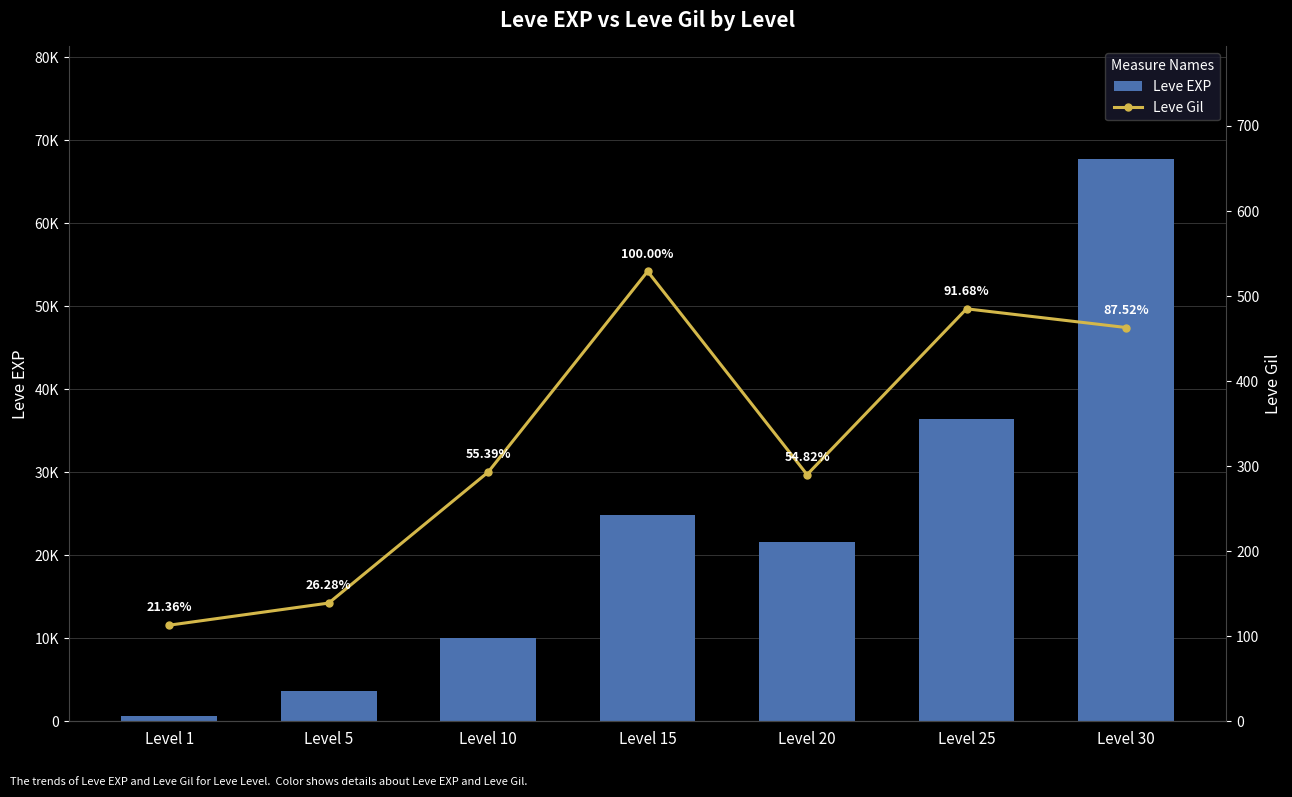

How many values in the Leve Gil series are below 293?

3